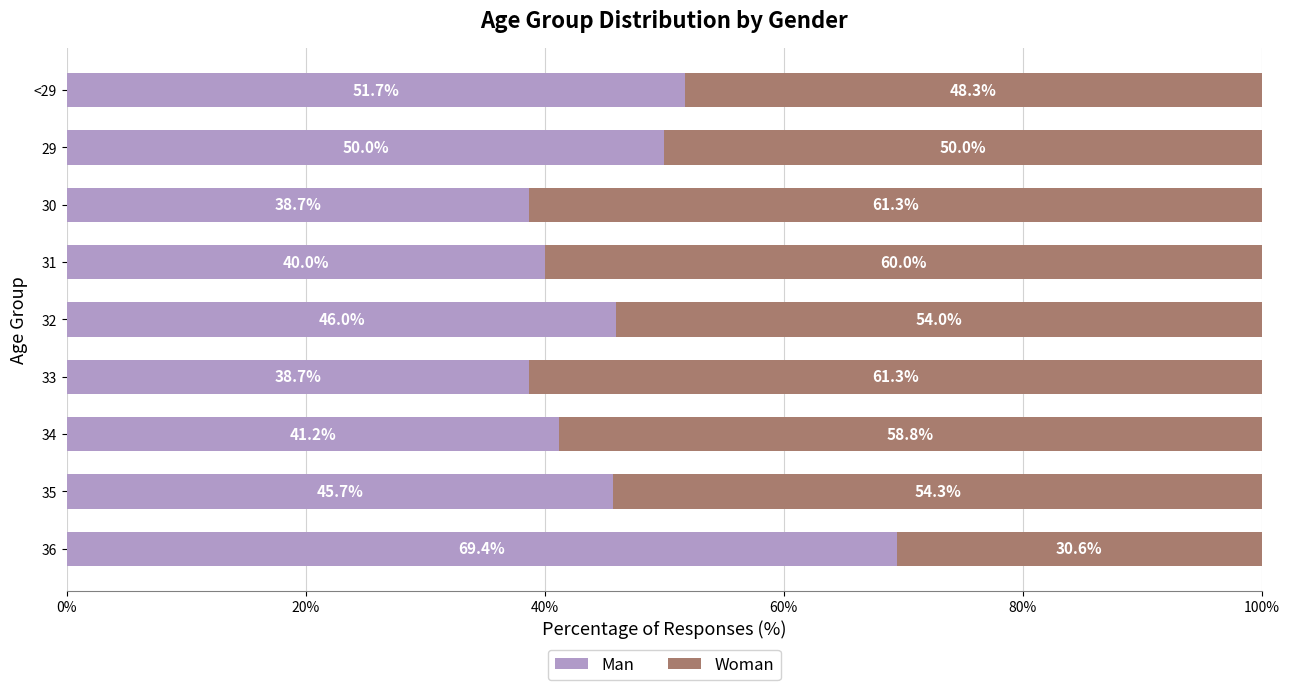

What is the minimum value for Man?

38.7